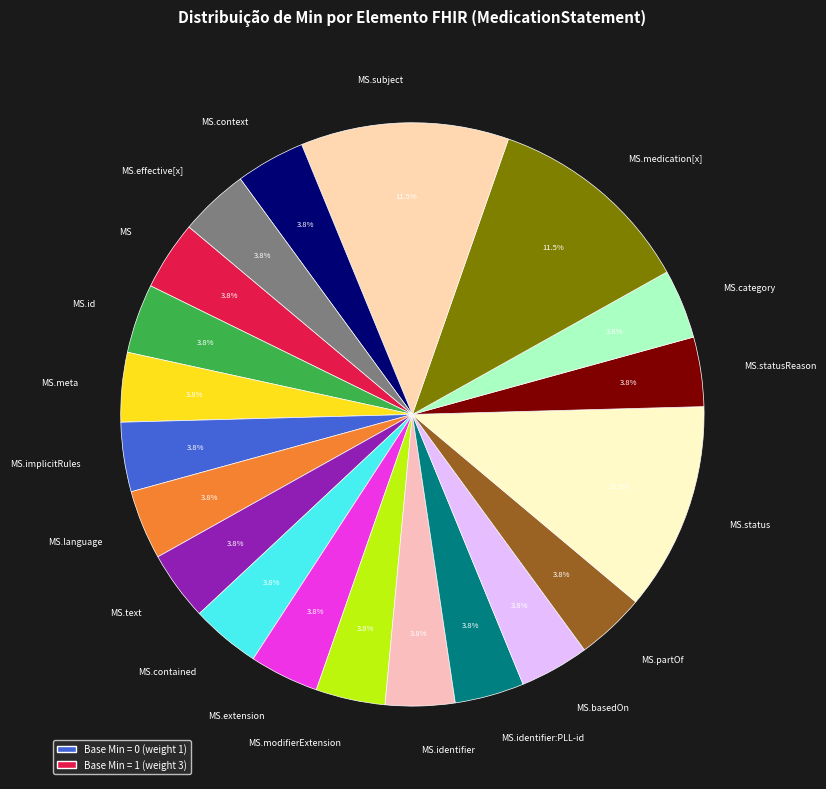

Approximately how many times larger is the value at MS.status compared to MS.effective[x]?

3.0